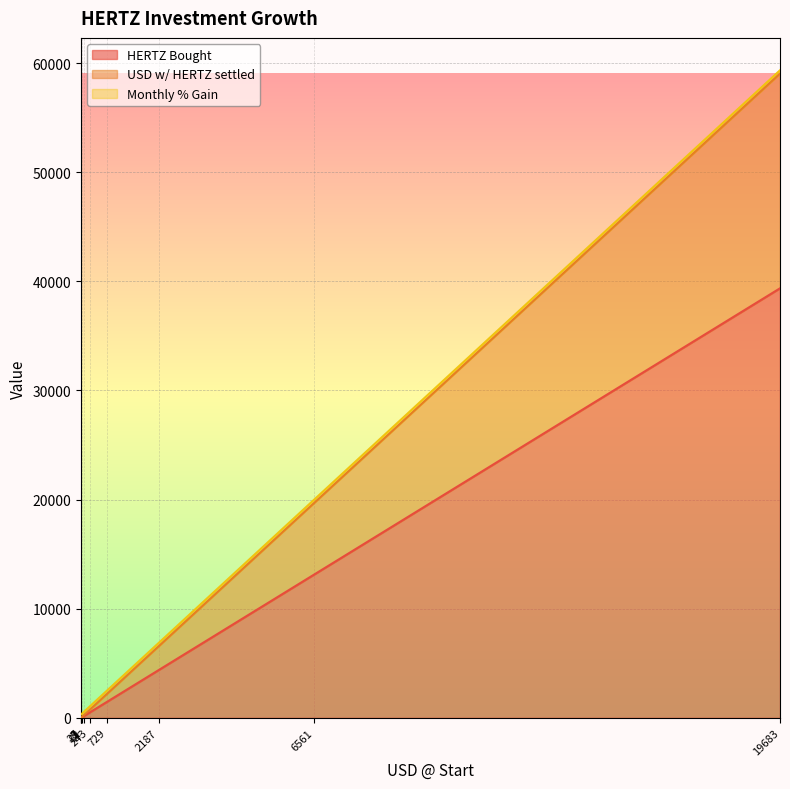

What is the minimum value shown in the chart?

2